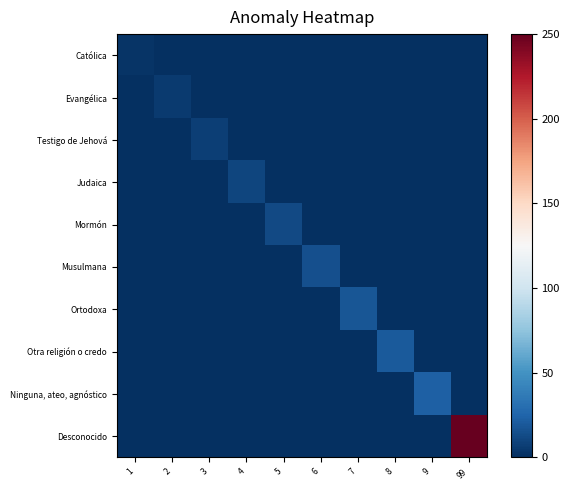

Between 3 and 6, which series saw the biggest shift?

Musulmana